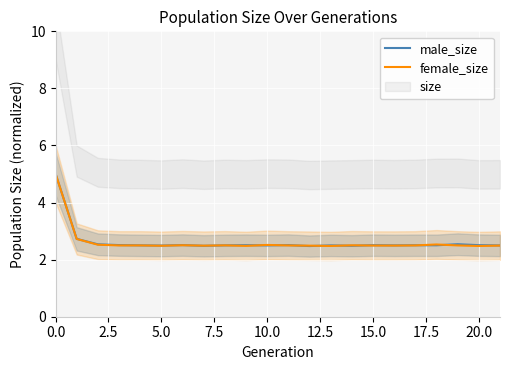

What is the minimum value for male_size?

2.5